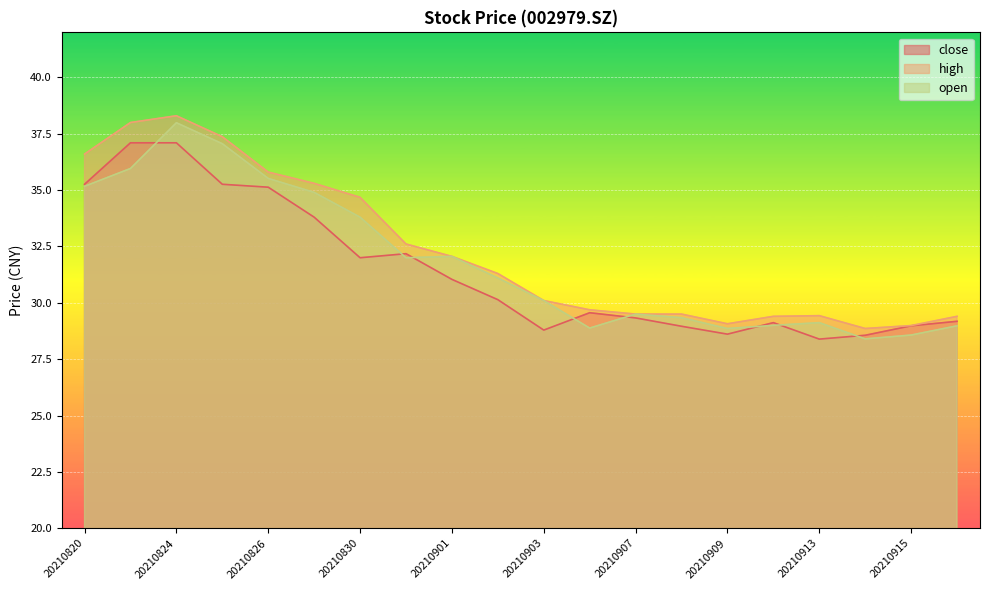

What is the highest value of the high series?

38.3